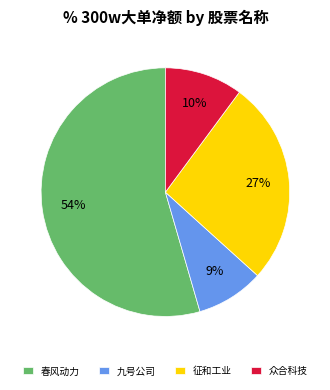

To the nearest percent, what is the average slice percentage?

25%